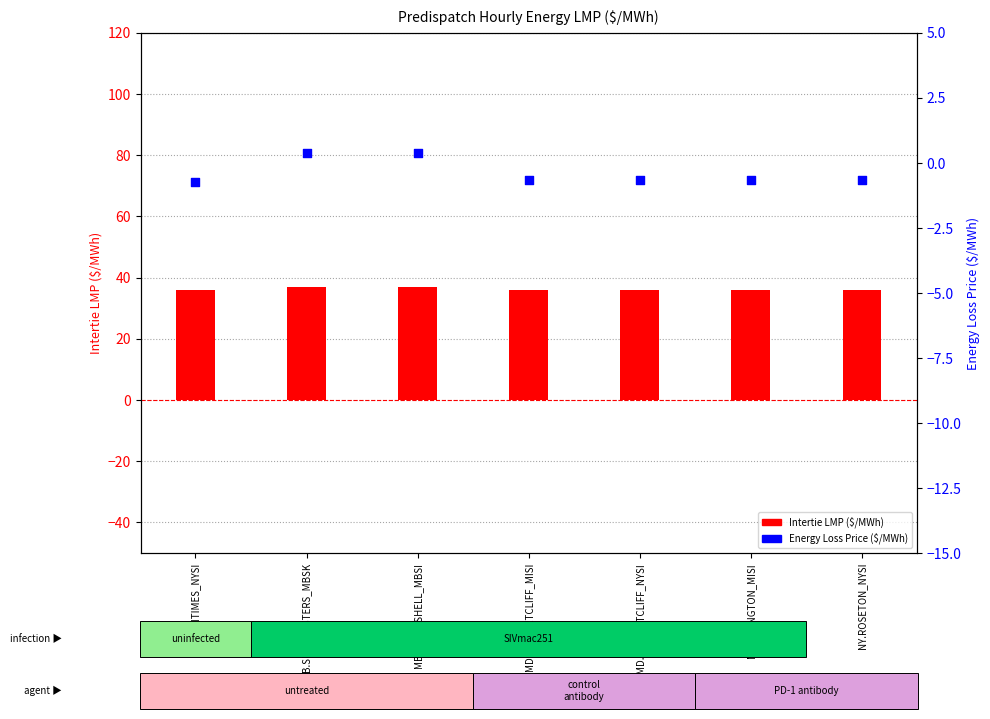

Which series reaches the minimum Y coordinate?

Energy Loss Price